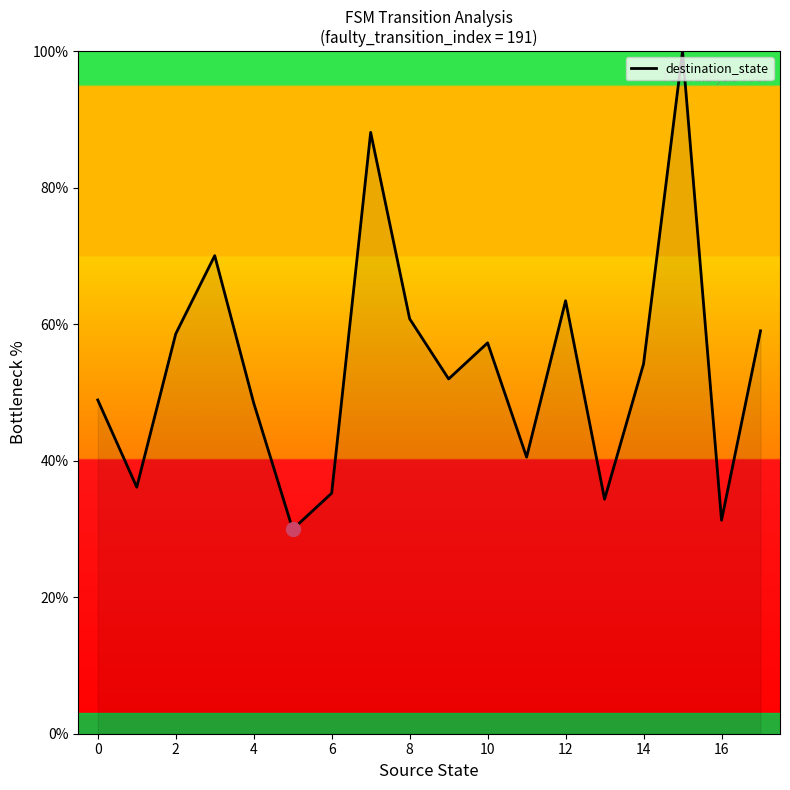

How many values exceed 54?

9